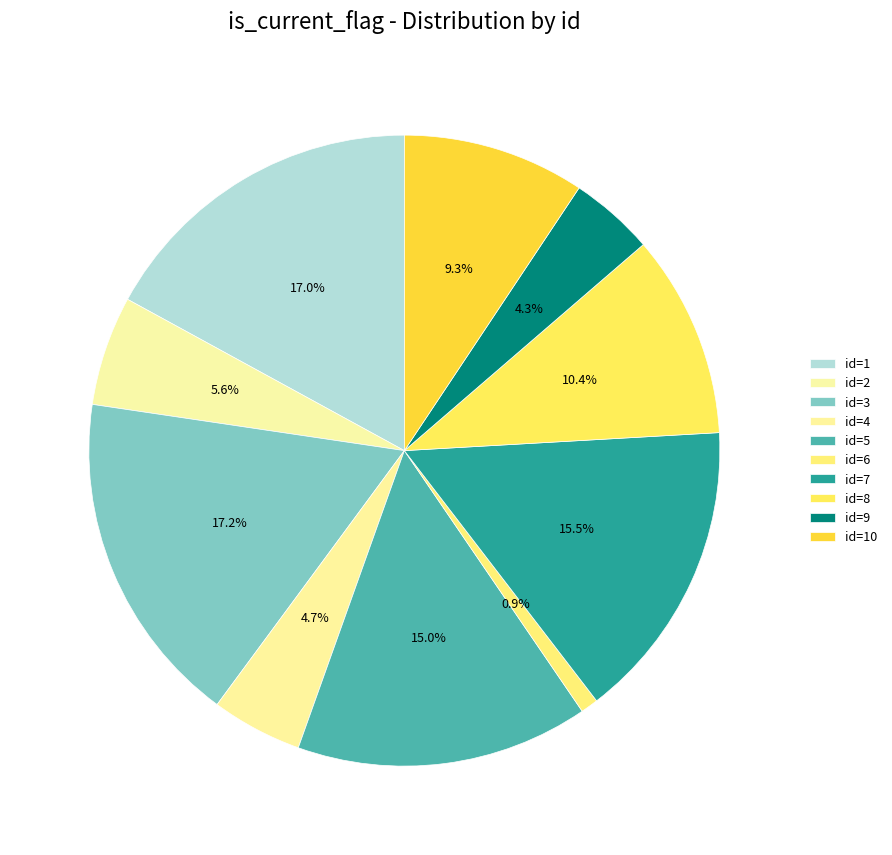

How many segments does this pie chart have?

10